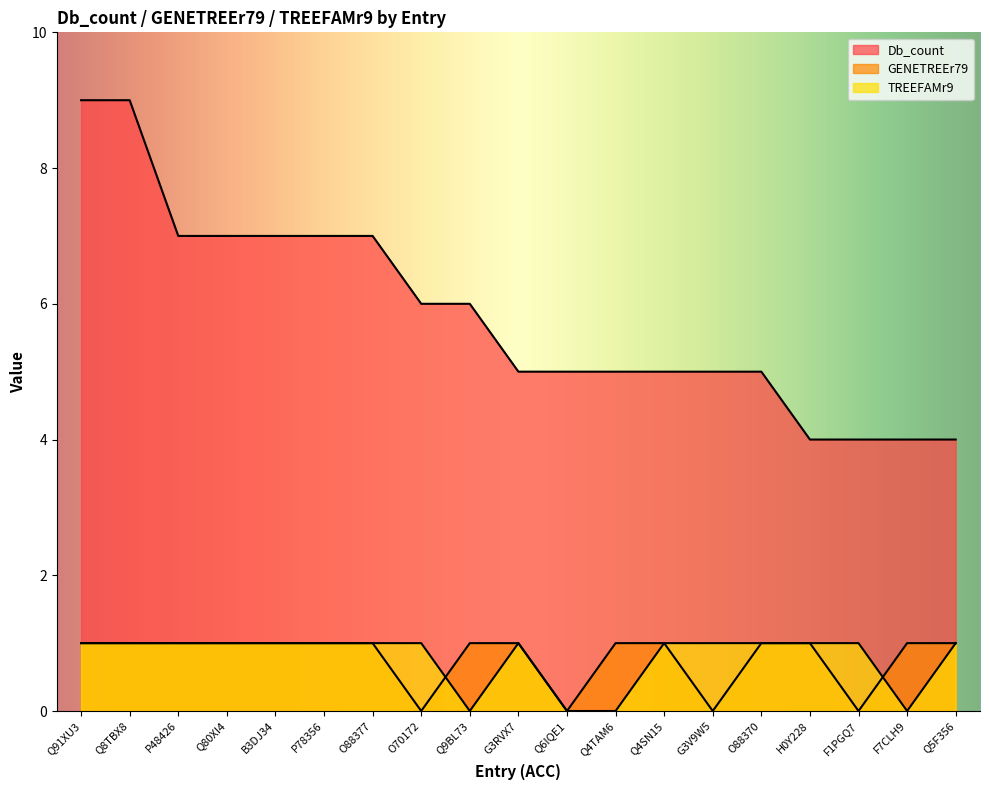

Between O88377 and Q4SN15, which is larger?

O88377